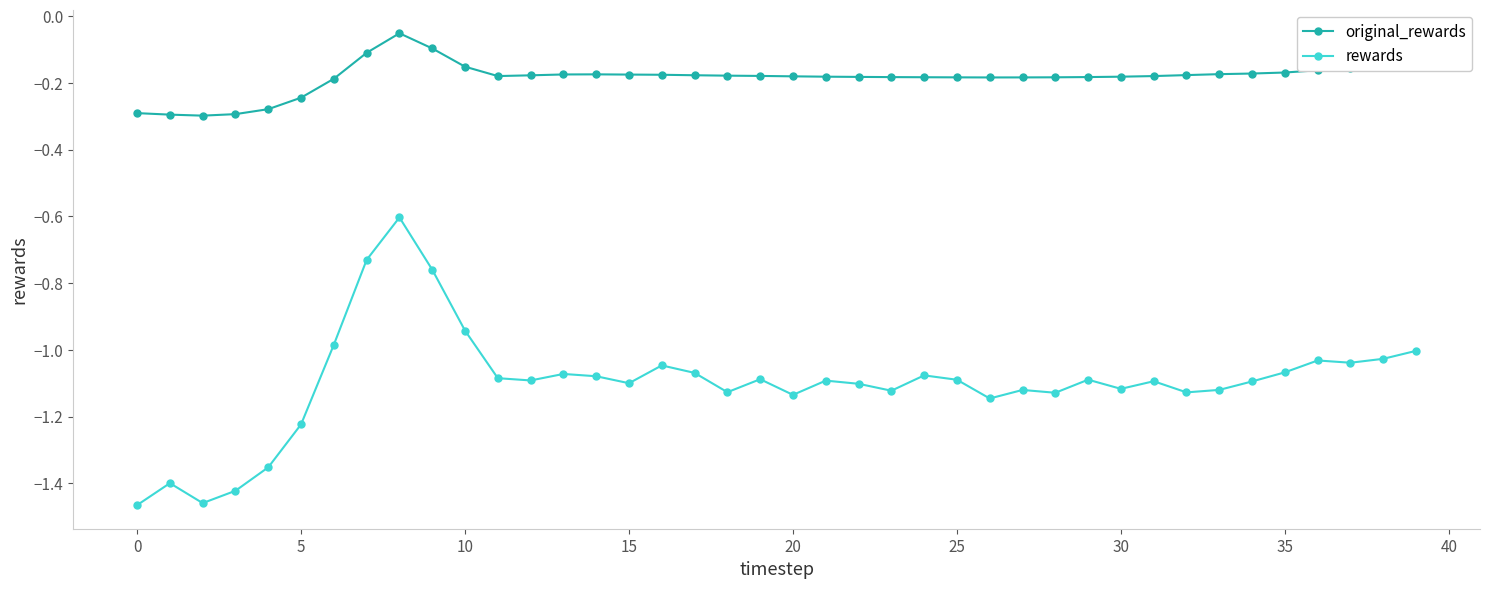

Which series has the largest total across all categories?

original_rewards